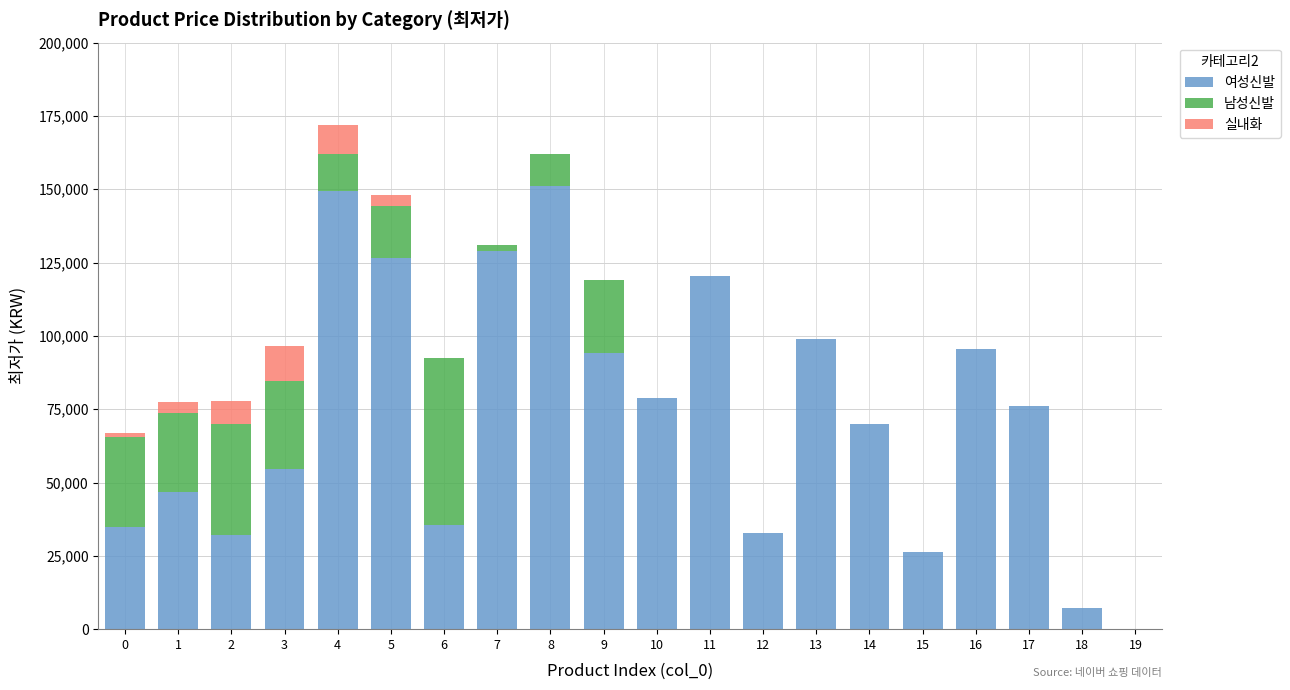

The value of 여성신발 at 19 is 0. True or false?

True